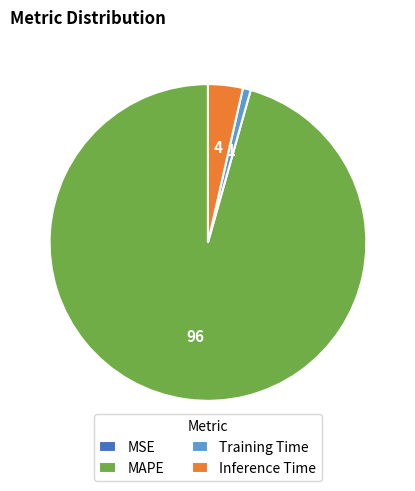

Is the sum of MAPE and Training Time greater than half?

Yes